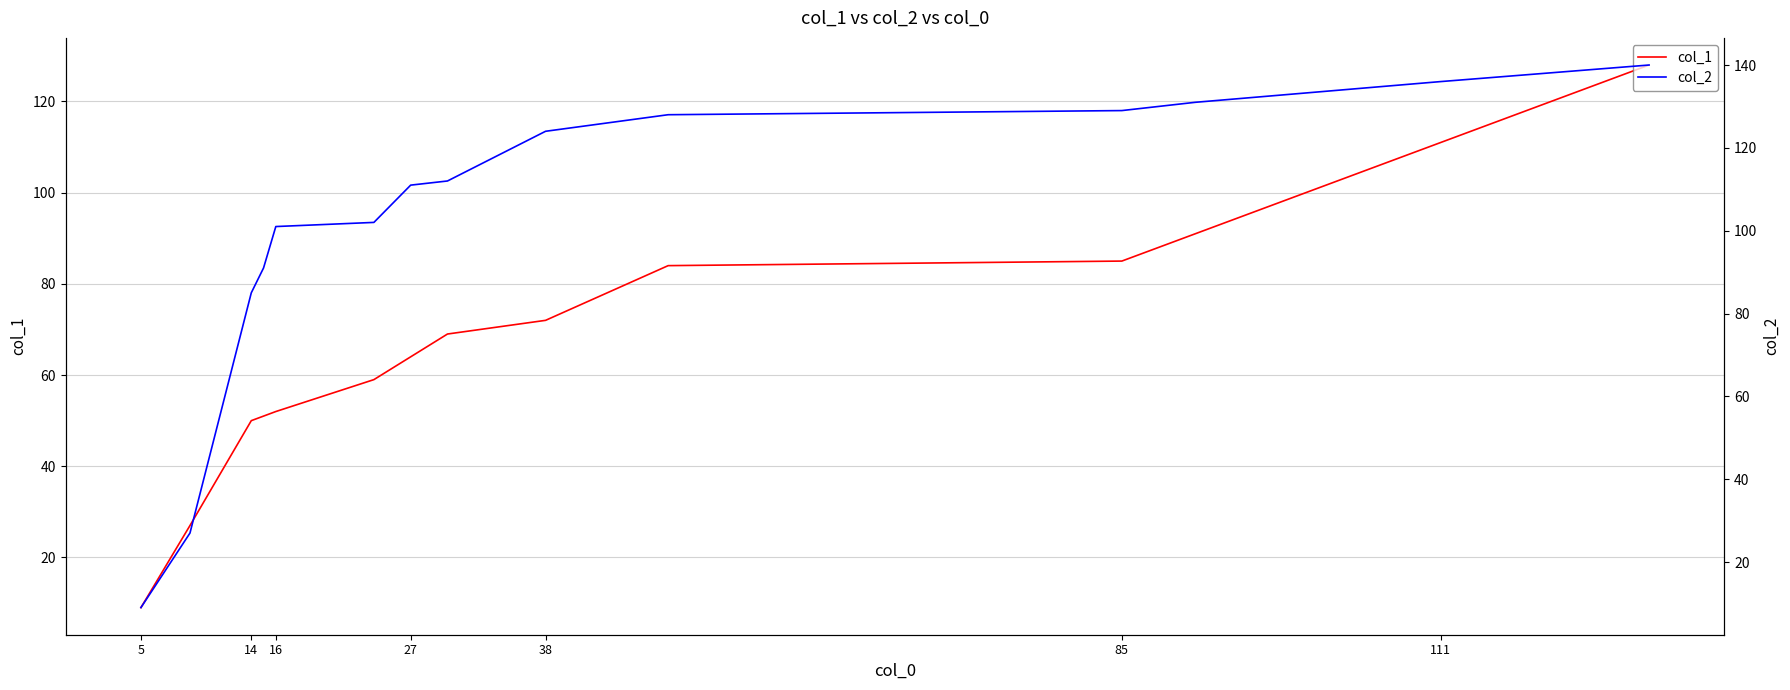

What are all the series names shown in the legend?

col_1, col_2